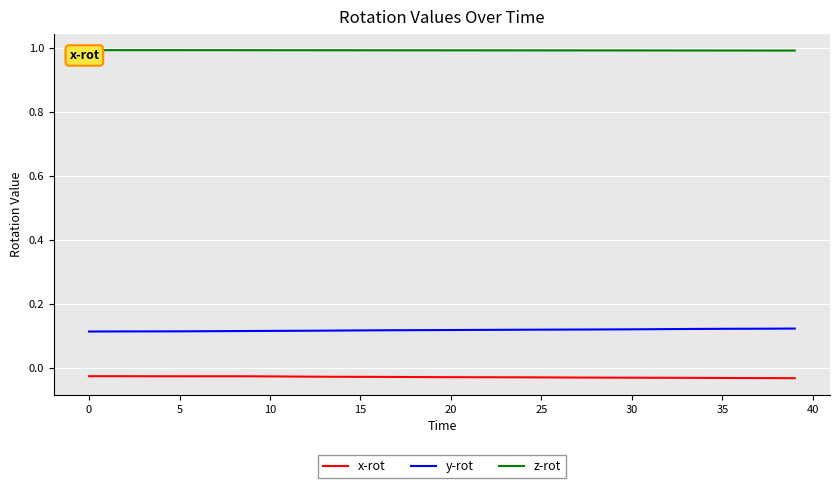

True or false: x-rot and y-rot intersect in this chart.

False